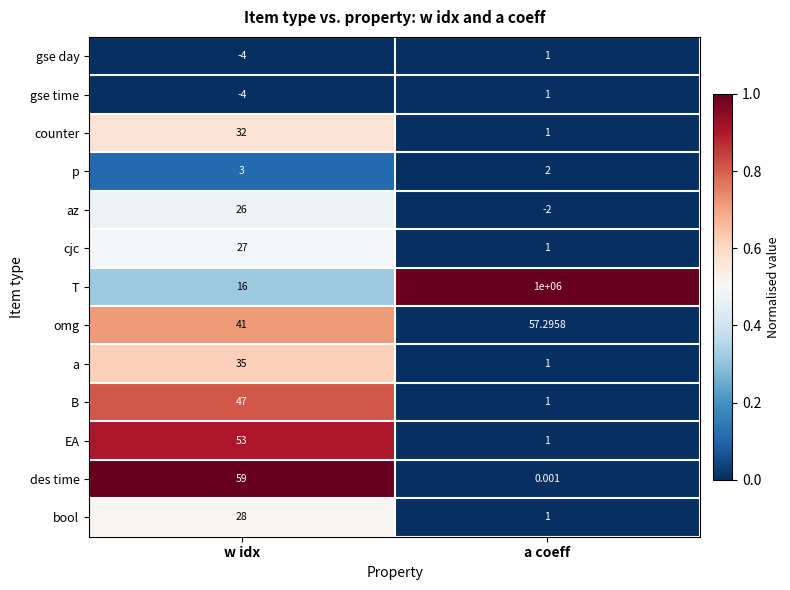

Which series has the largest range (max minus min)?

T